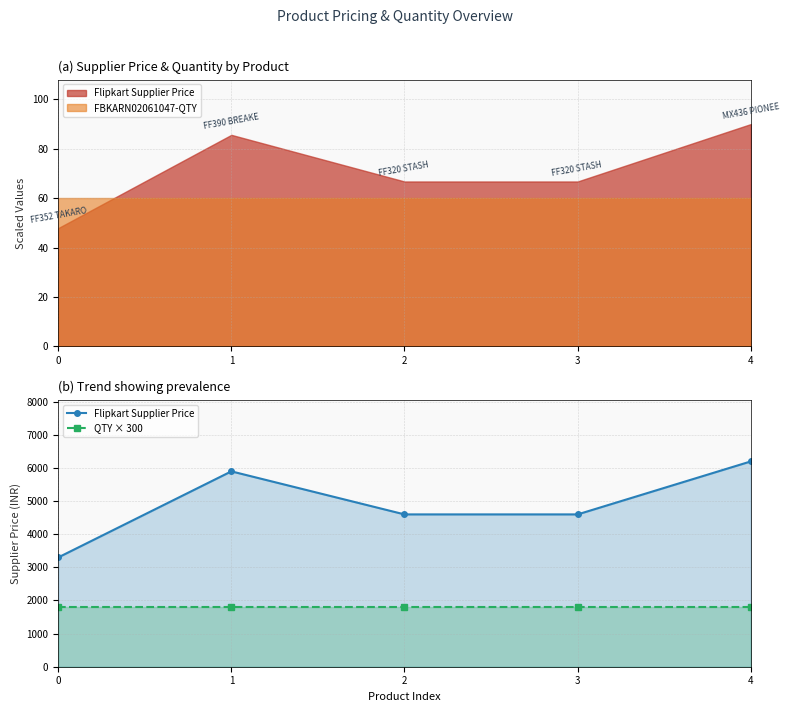

What is the value of the Flipkart Supplier Price point at the 1st from the left?

3300